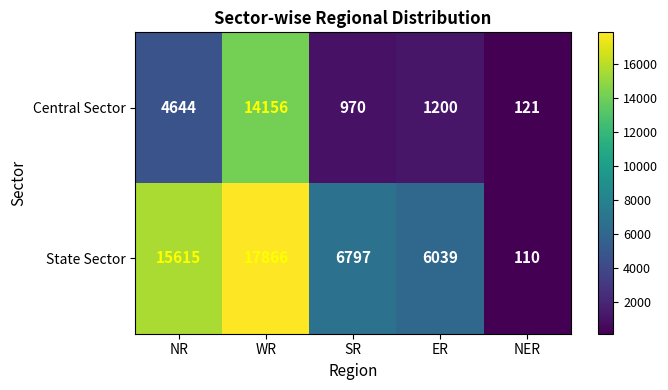

What is the lowest value of the Central Sector series?

121